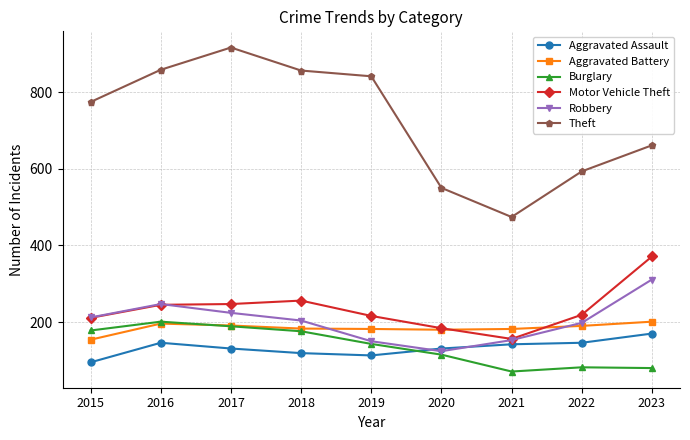

At how many categories does at least one series exceed 804?

4